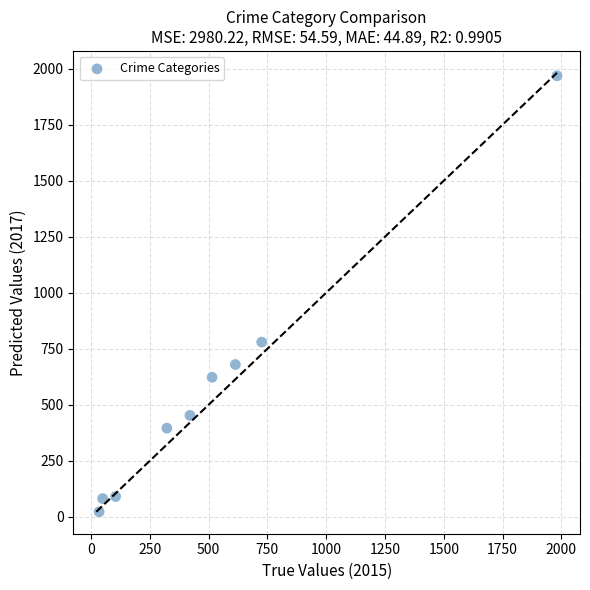

What is the range of X values (max minus min)?

1946